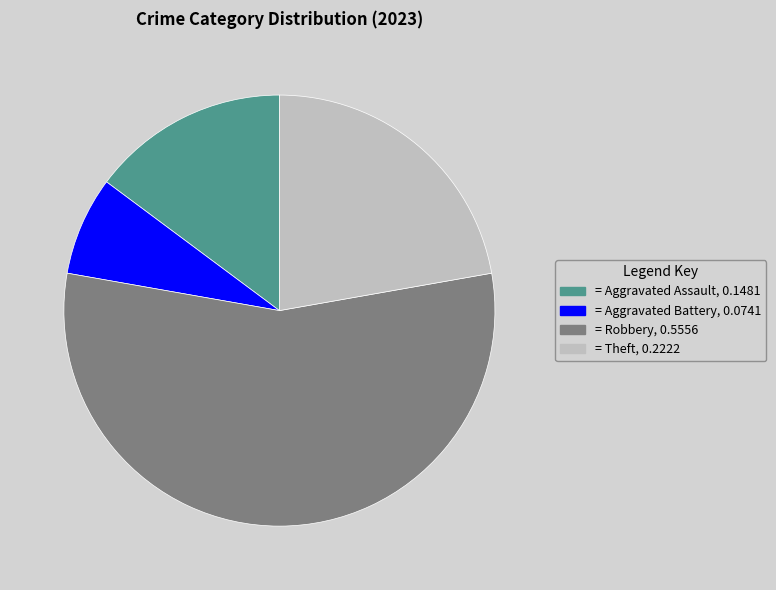

Is there a majority slice in this chart?

Yes